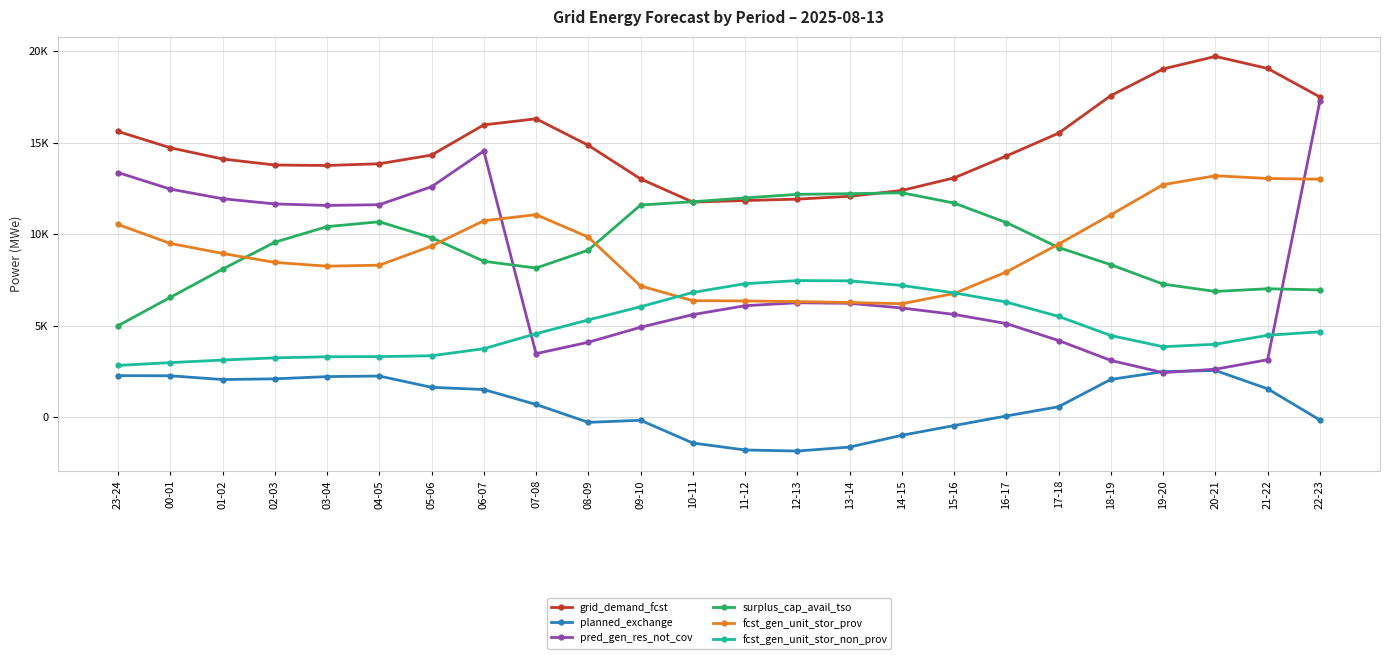

At which category does the chart reach its peak across all series?

20-21